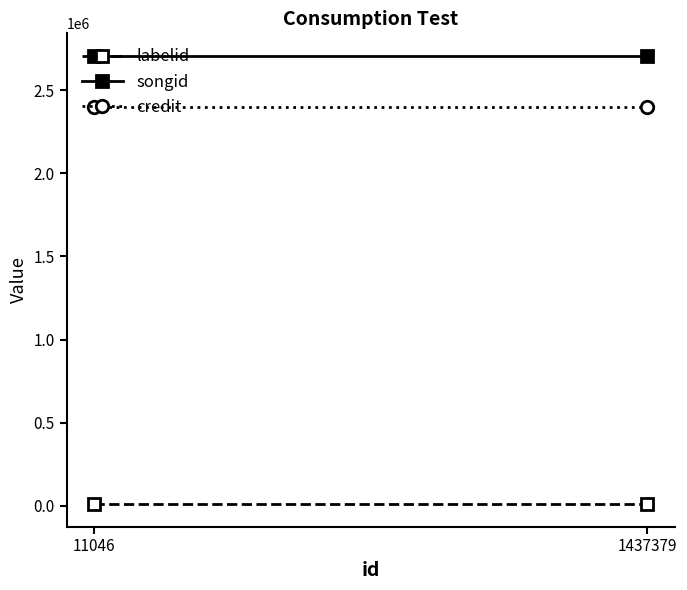

How many series are shown in this chart?

3